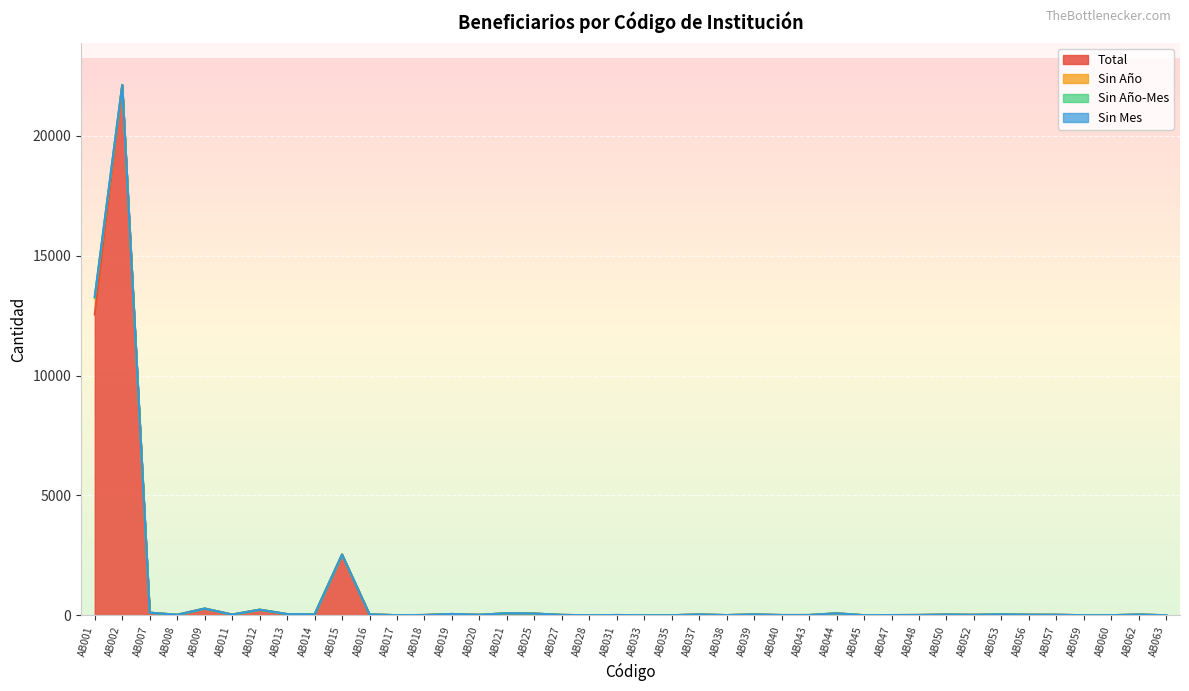

Which series changed the most between AB031 and AB039?

Total